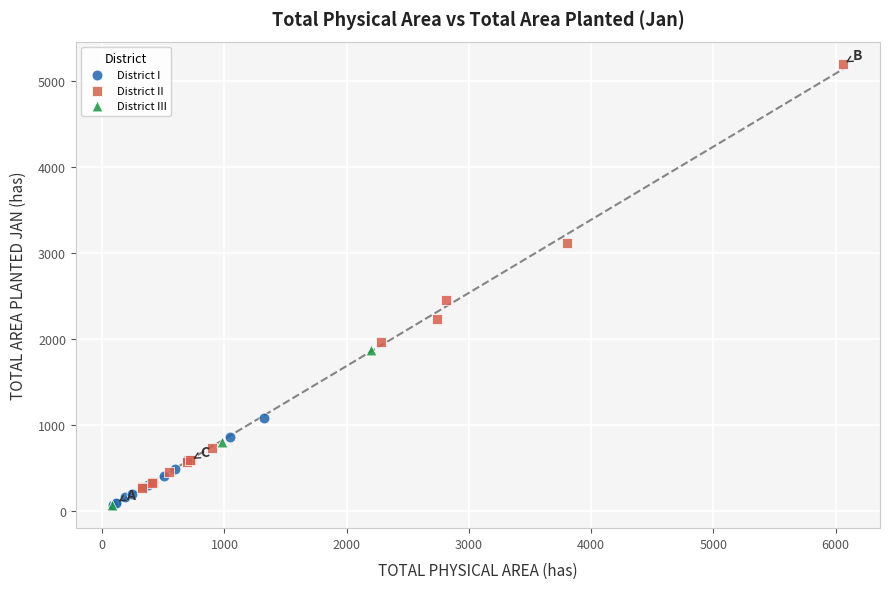

Which series contains the highest Y value?

District II